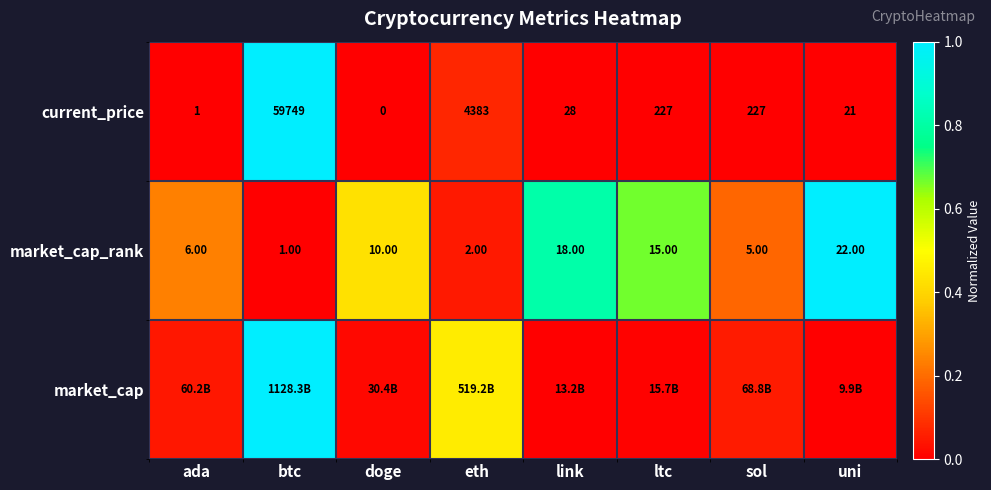

At which label does current_price reach its minimum?

doge